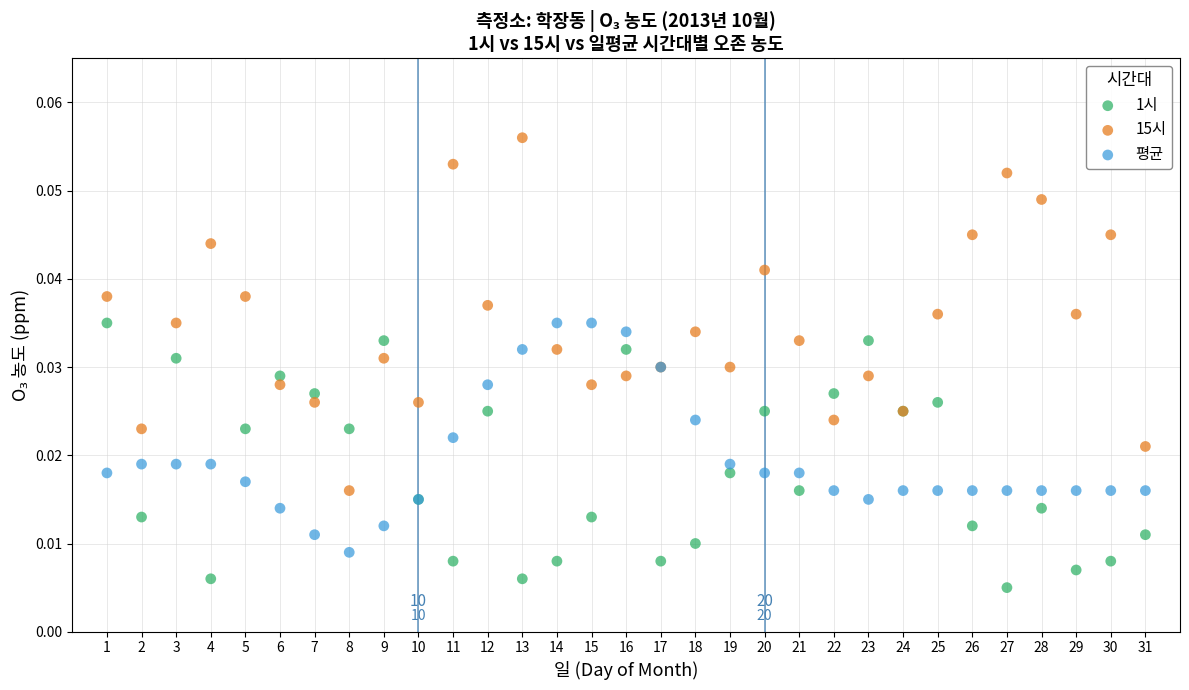

Which series has the largest Y range (max minus min)?

15시